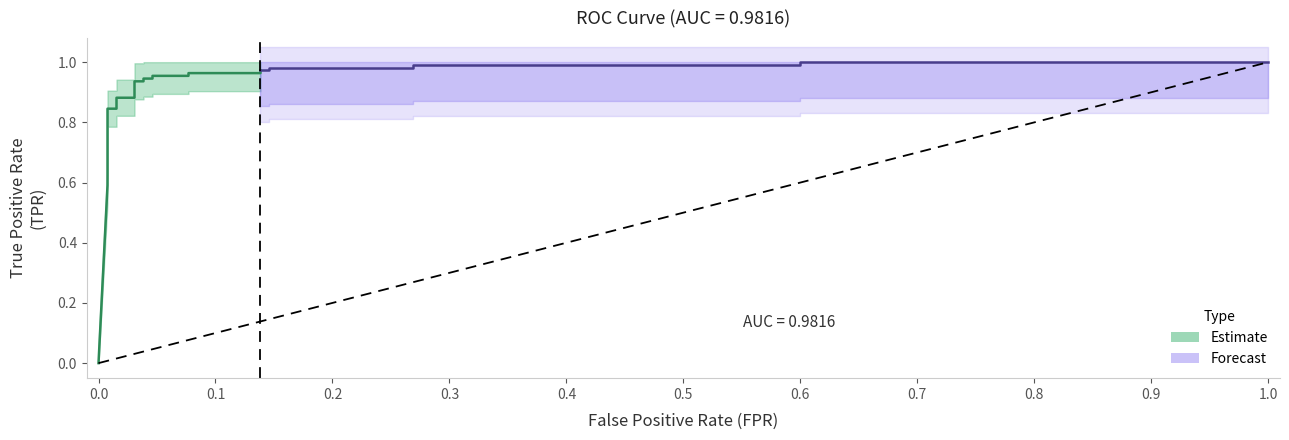

What is the approximate value of tpr at 17?

1.0